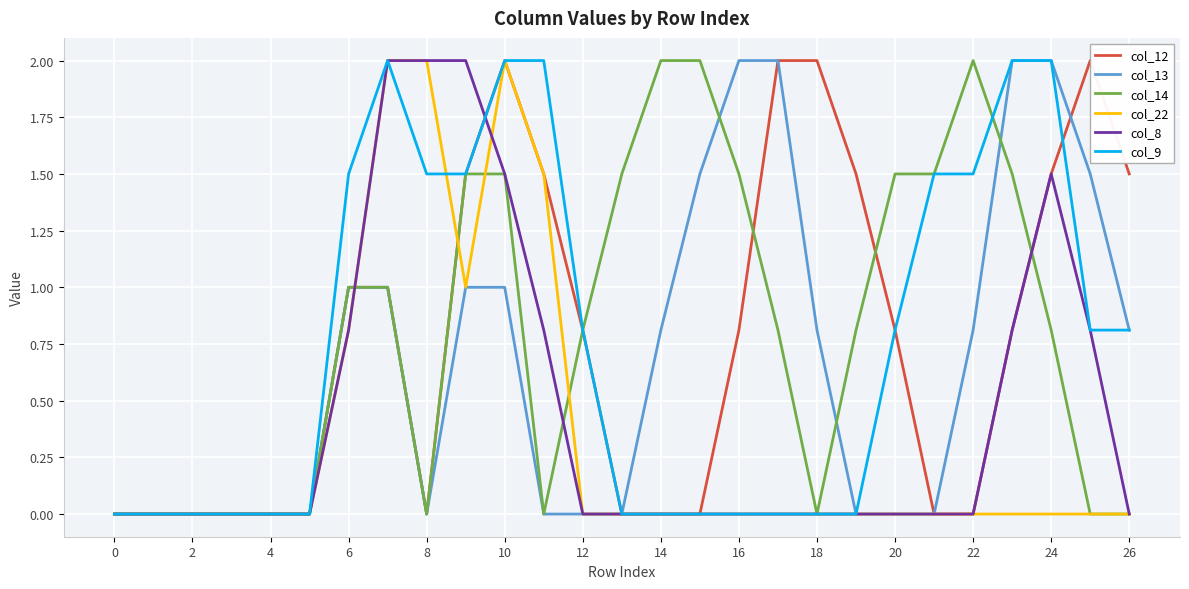

What is the highest value of the col_12 series?

2.0